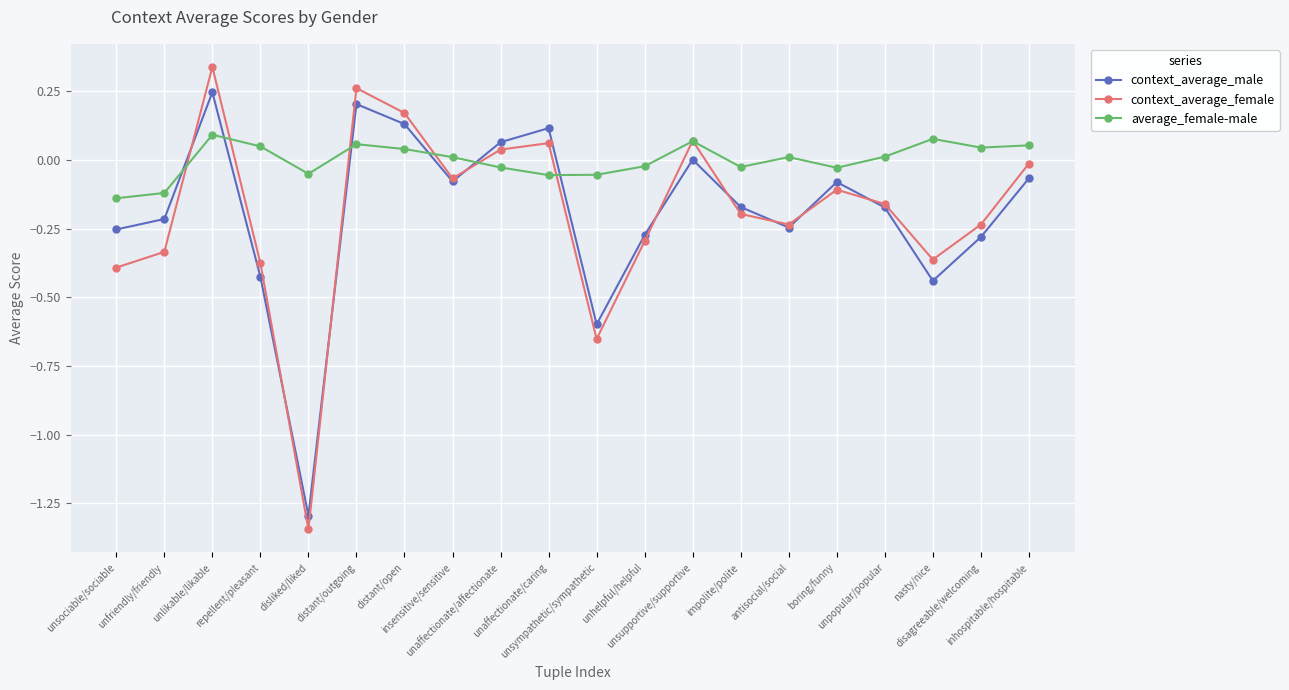

In average_female-male, how many points are higher than both neighbors (excluding endpoints)?

5